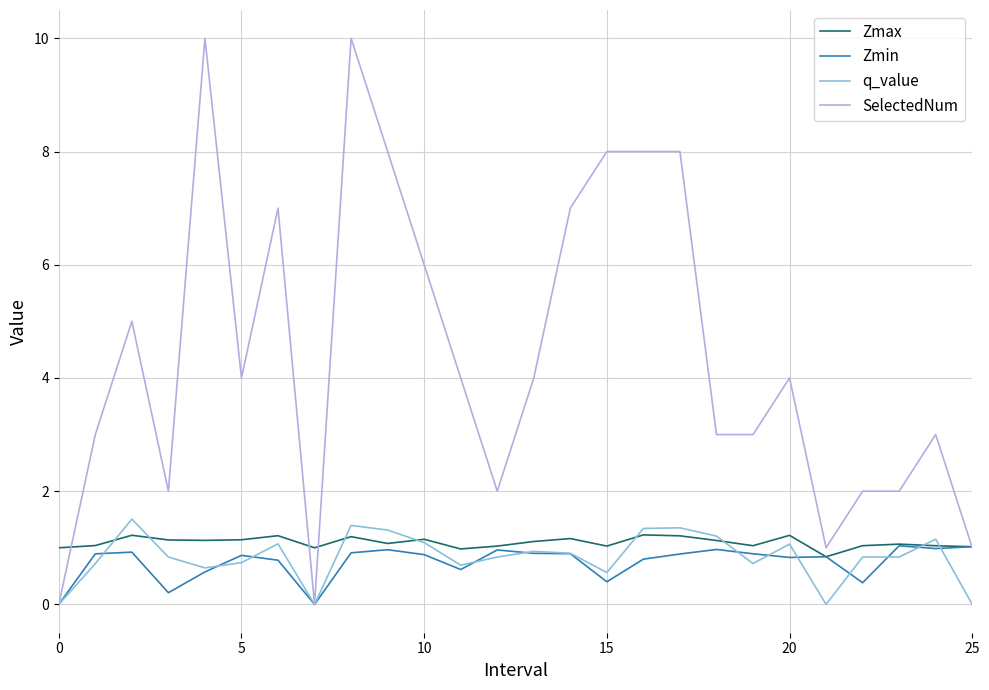

What is the maximum value shown in the chart?

10.0